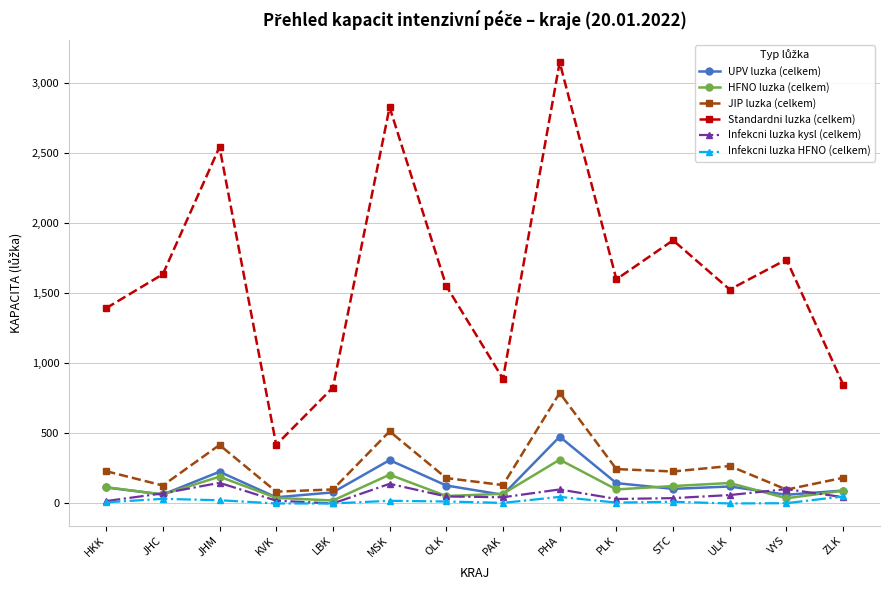

Where does the Infekcni luzka kysl (celkem) series first go above 50?

JHC